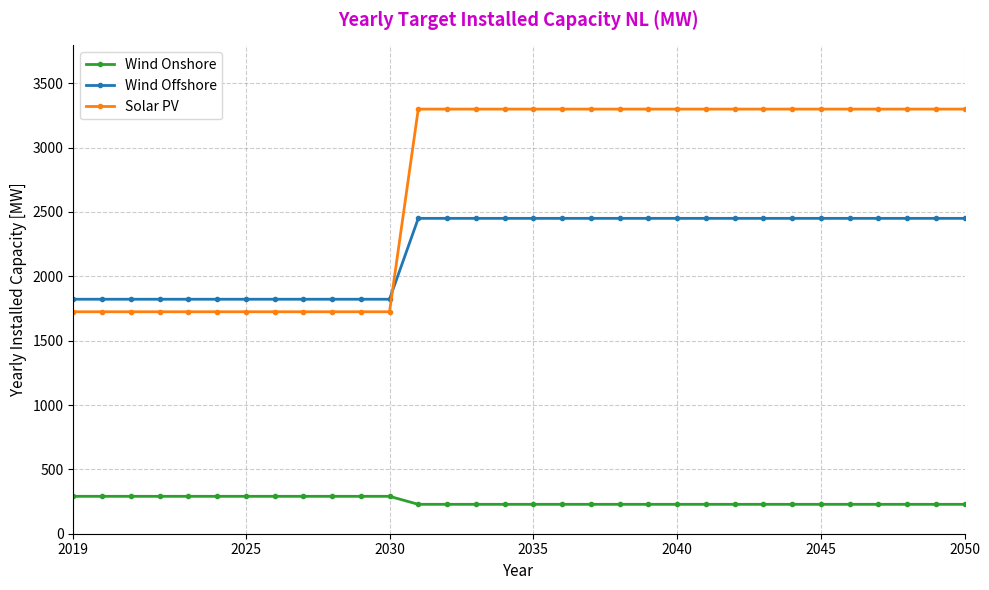

Rank the series by their average value, from lowest to highest.

Wind Onshore, Wind Offshore, Solar PV